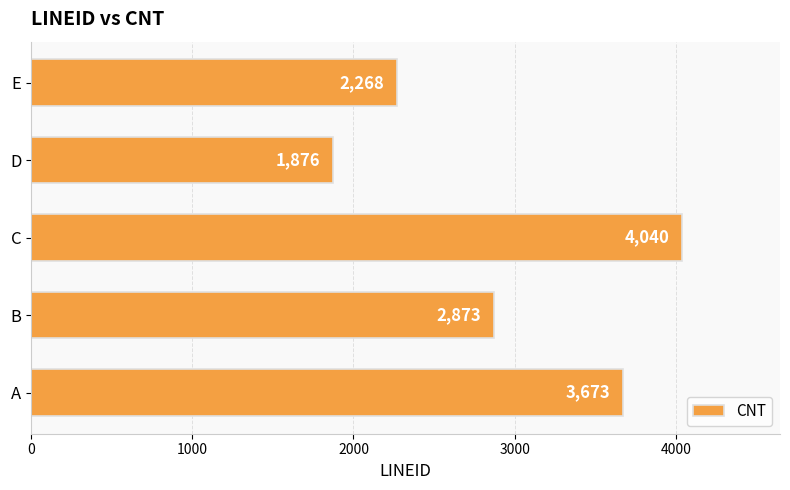

What is the greatest value displayed?

4040